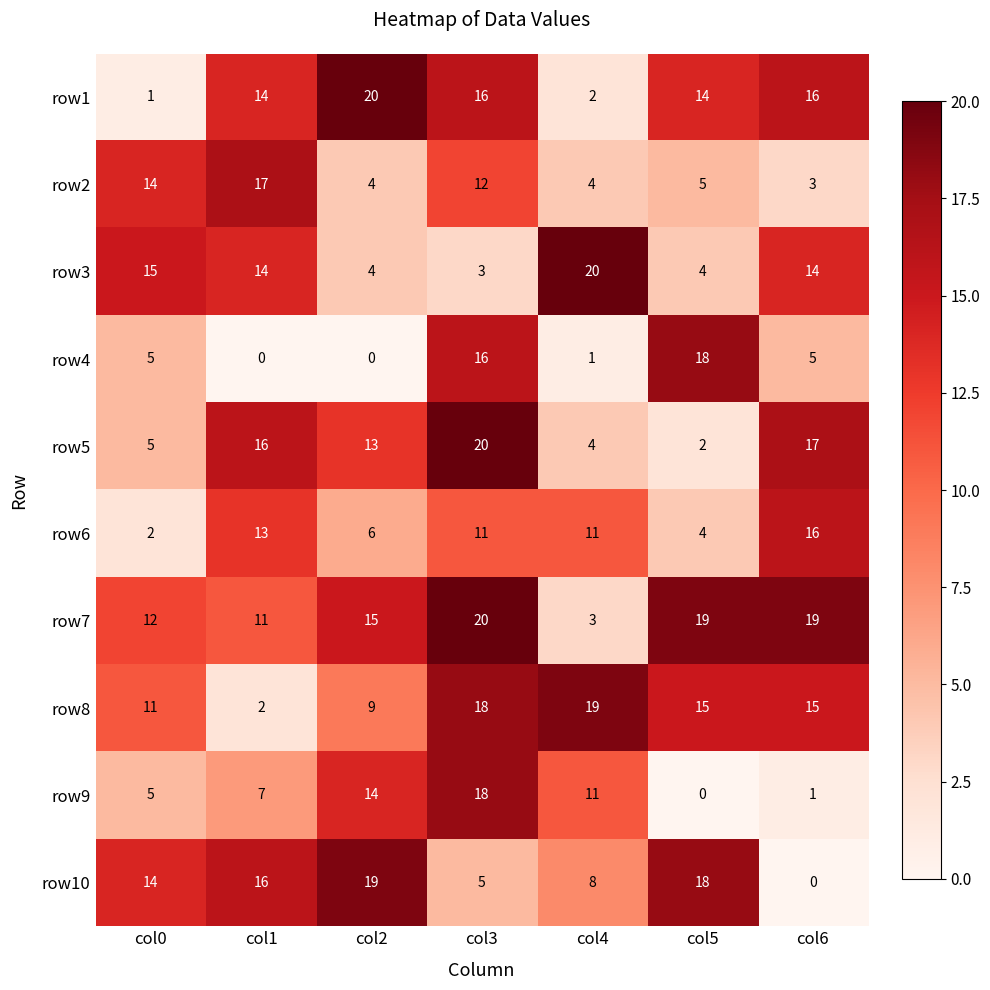

Is it true that row6 equals 4 at col5?

True